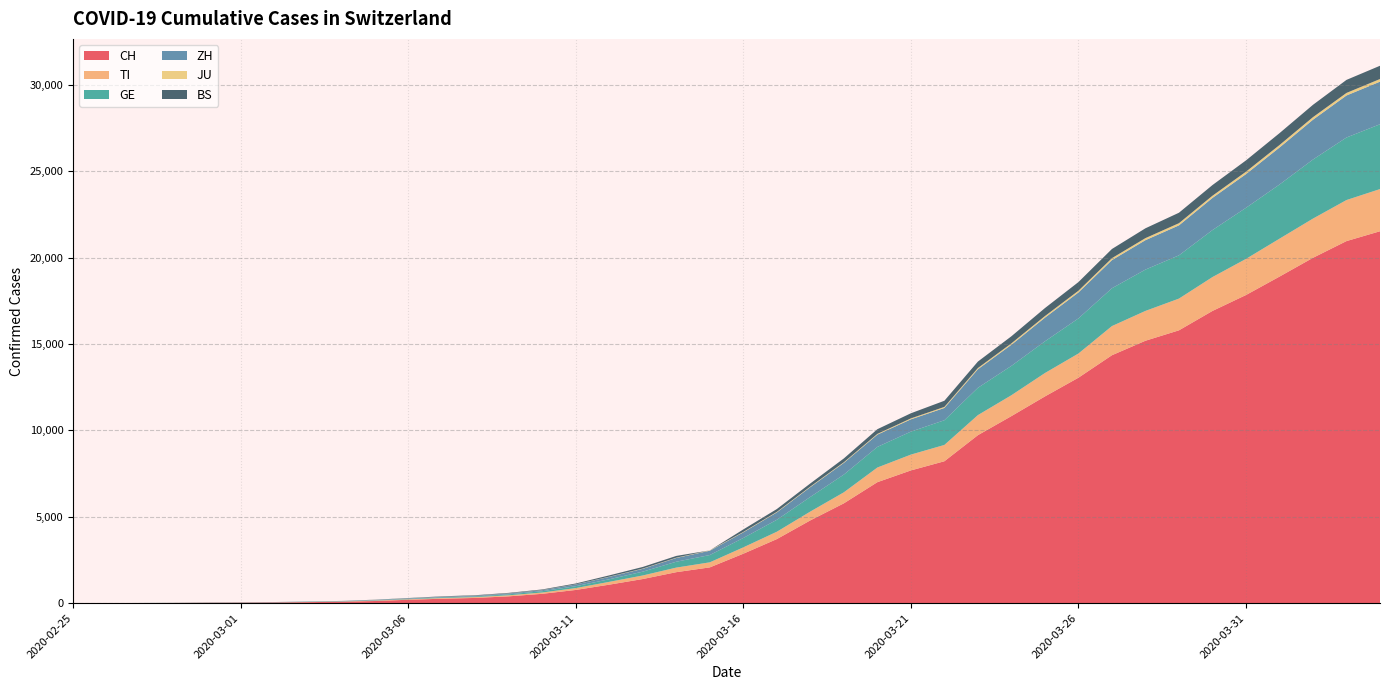

Reading left to right, transcribe all the data shown in this chart.

CH: 2020-02-25=0	2020-02-26=2	2020-02-27=6	2020-02-28=13	2020-02-29=23	2020-03-01=29	2020-03-02=40	2020-03-03=59	2020-03-04=83	2020-03-05=125	2020-03-06=197	2020-03-07=257	2020-03-08=303	2020-03-09=396	2020-03-10=542	2020-03-11=766	2020-03-12=1072	2020-03-13=1398	2020-03-14=1795	2020-03-15=2072	2020-03-16=2864	2020-03-17=3710	2020-03-18=4794	2020-03-19=5781	2020-03-20=7005	2020-03-21=7686	2020-03-22=8217	2020-03-23=9727	2020-03-24=10831	2020-03-25=11970	2020-03-26=13054	2020-03-27=14356	2020-03-28=15195	2020-03-29=15798	2020-03-30=16920	2020-03-31=17842	2020-04-01=18908	2020-04-02=19997	2020-04-03=20965	2020-04-04=21535
TI: 2020-02-25=0	2020-02-26=1	2020-02-27=1	2020-02-28=1	2020-02-29=2	2020-03-01=2	2020-03-02=4	2020-03-03=8	2020-03-04=13	2020-03-05=25	2020-03-06=28	2020-03-07=41	2020-03-08=49	2020-03-09=61	2020-03-10=75	2020-03-11=108	2020-03-12=163	2020-03-13=206	2020-03-14=265	2020-03-15=293	2020-03-16=368	2020-03-17=426	2020-03-18=511	2020-03-19=638	2020-03-20=849	2020-03-21=916	2020-03-22=945	2020-03-23=1162	2020-03-24=1209	2020-03-25=1354	2020-03-26=1401	2020-03-27=1688	2020-03-28=1727	2020-03-29=1837	2020-03-30=1962	2020-03-31=2091	2020-04-01=2195	2020-04-02=2271	2020-04-03=2377	2020-04-04=2442
GE: 2020-02-25=0	2020-02-26=1	2020-02-27=1	2020-02-28=4	2020-02-29=8	2020-03-01=9	2020-03-02=10	2020-03-03=13	2020-03-04=14	2020-03-05=17	2020-03-06=25	2020-03-07=38	2020-03-08=40	2020-03-09=56	2020-03-10=76	2020-03-11=109	2020-03-12=150	2020-03-13=222	2020-03-14=340	2020-03-15=423	2020-03-16=544	2020-03-17=692	2020-03-18=848	2020-03-19=1027	2020-03-20=1194	2020-03-21=1331	2020-03-22=1430	2020-03-23=1582	2020-03-24=1699	2020-03-25=1837	2020-03-26=2033	2020-03-27=2190	2020-03-28=2393	2020-03-29=2505	2020-03-30=2721	2020-03-31=2958	2020-04-01=3137	2020-04-02=3420	2020-04-03=3621	2020-04-04=3753
ZH: 2020-02-25=0	2020-02-26=0	2020-02-27=2	2020-02-28=2	2020-02-29=6	2020-03-01=7	2020-03-02=10	2020-03-03=13	2020-03-04=15	2020-03-05=23	2020-03-06=29	2020-03-07=34	2020-03-08=40	2020-03-09=49	2020-03-10=62	2020-03-11=101	2020-03-12=140	2020-03-13=163	2020-03-14=218	2020-03-15=250	2020-03-16=326	2020-03-17=429	2020-03-18=568	2020-03-19=679	2020-03-20=711	2020-03-21=711	2020-03-22=711	2020-03-23=1075	2020-03-24=1223	2020-03-25=1370	2020-03-26=1502	2020-03-27=1629	2020-03-28=1703	2020-03-29=1735	2020-03-30=1861	2020-03-31=1952	2020-04-01=2141	2020-04-02=2305	2020-04-03=2433	2020-04-04=2466
JU: 2020-02-25=0	2020-02-26=0	2020-02-27=1	2020-02-28=1	2020-02-29=1	2020-03-01=1	2020-03-02=1	2020-03-03=2	2020-03-04=2	2020-03-05=4	2020-03-06=4	2020-03-07=5	2020-03-08=5	2020-03-09=7	2020-03-10=7	2020-03-11=7	2020-03-12=12	2020-03-13=17	2020-03-14=18	2020-03-15=19	2020-03-16=25	2020-03-17=29	2020-03-18=32	2020-03-19=36	2020-03-20=44	2020-03-21=54	2020-03-22=61	2020-03-23=69	2020-03-24=82	2020-03-25=92	2020-03-26=100	2020-03-27=114	2020-03-28=119	2020-03-29=127	2020-03-30=128	2020-03-31=140	2020-04-01=145	2020-04-02=149	2020-04-03=149	2020-04-04=154
BS: 2020-02-25=0	2020-02-26=0	2020-02-27=1	2020-02-28=1	2020-02-29=1	2020-03-01=1	2020-03-02=1	2020-03-03=3	2020-03-04=3	2020-03-05=8	2020-03-06=15	2020-03-07=21	2020-03-08=24	2020-03-09=28	2020-03-10=33	2020-03-11=49	2020-03-12=73	2020-03-13=92	2020-03-14=100	2020-03-15=0	2020-03-16=143	2020-03-17=164	2020-03-18=181	2020-03-19=220	2020-03-20=270	2020-03-21=297	2020-03-22=356	2020-03-23=374	2020-03-24=410	2020-03-25=462	2020-03-26=501	2020-03-27=530	2020-03-28=569	2020-03-29=605	2020-03-30=617	2020-03-31=653	2020-04-01=687	2020-04-02=714	2020-04-03=754	2020-04-04=767